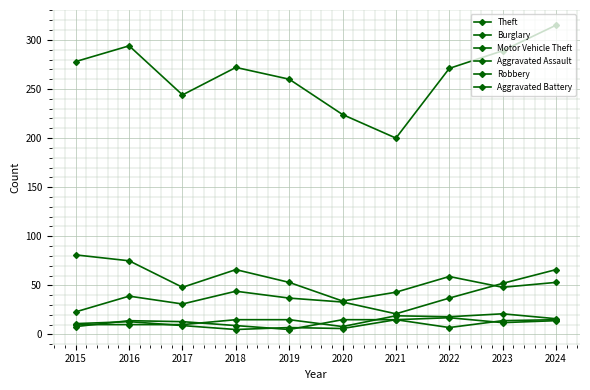

At which label does Robbery reach its minimum?

2019